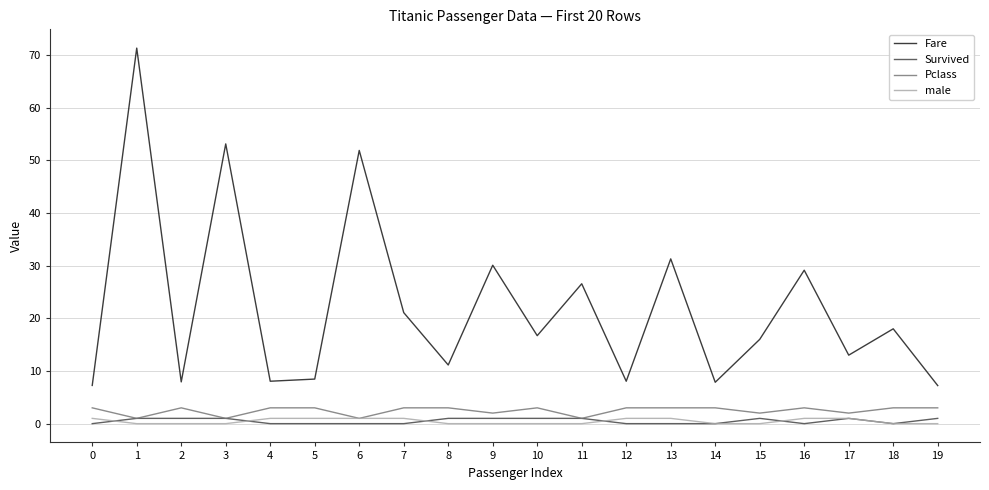

What is the sum of all Survived values?

10.0